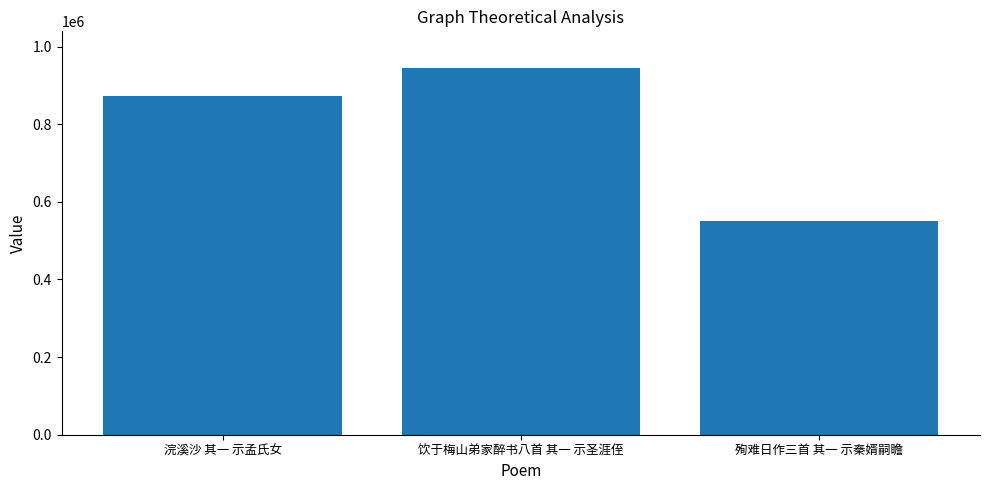

The value at 浣溪沙 其一 示孟氏女 is 1302246. True or false?

False